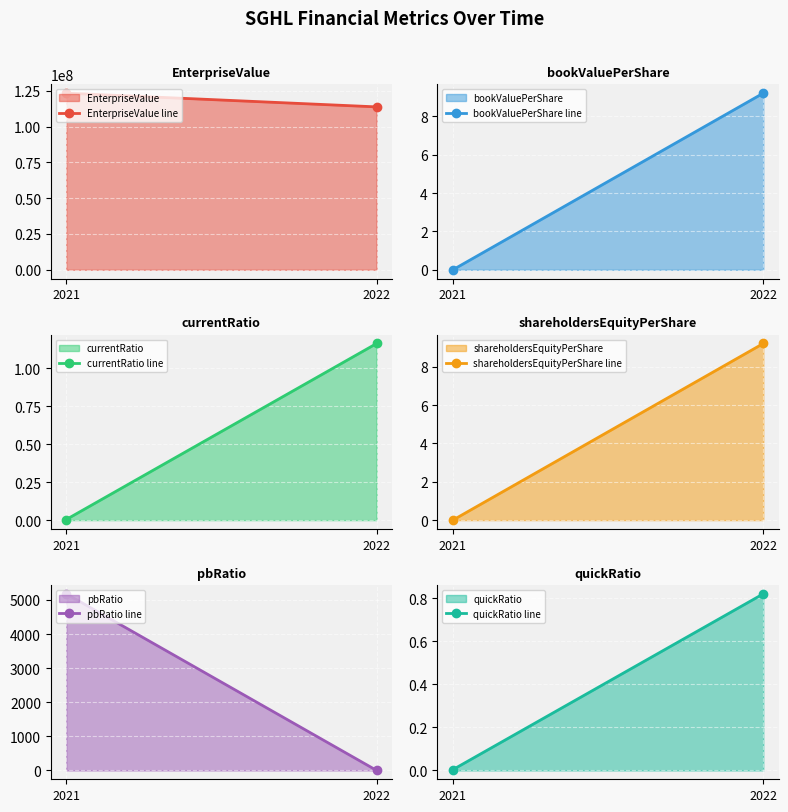

Which series has the largest total across all categories?

EnterpriseValue line